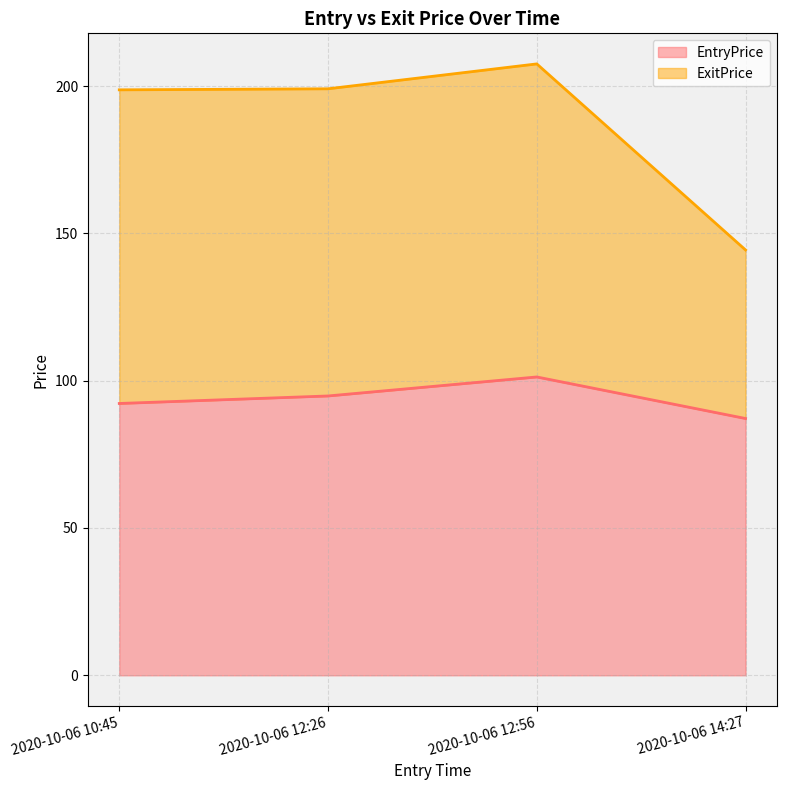

What is the label of the 4th point from the right?

2020-10-06 10:45